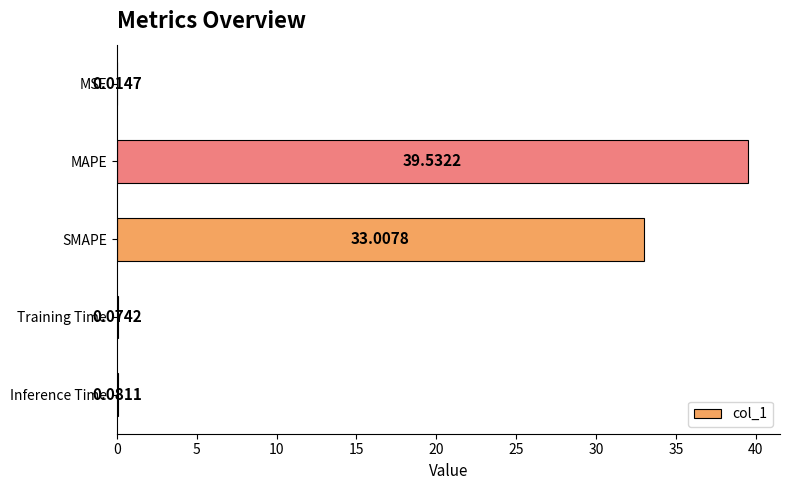

At which label is the value closest to 19?

SMAPE